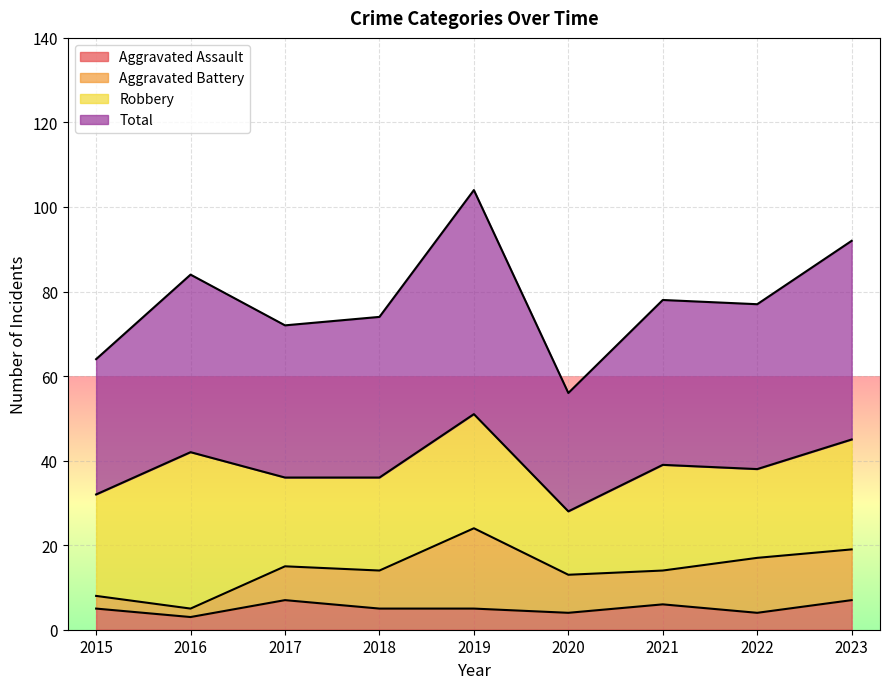

What is the value of the Total point at the 8th from the left?

77